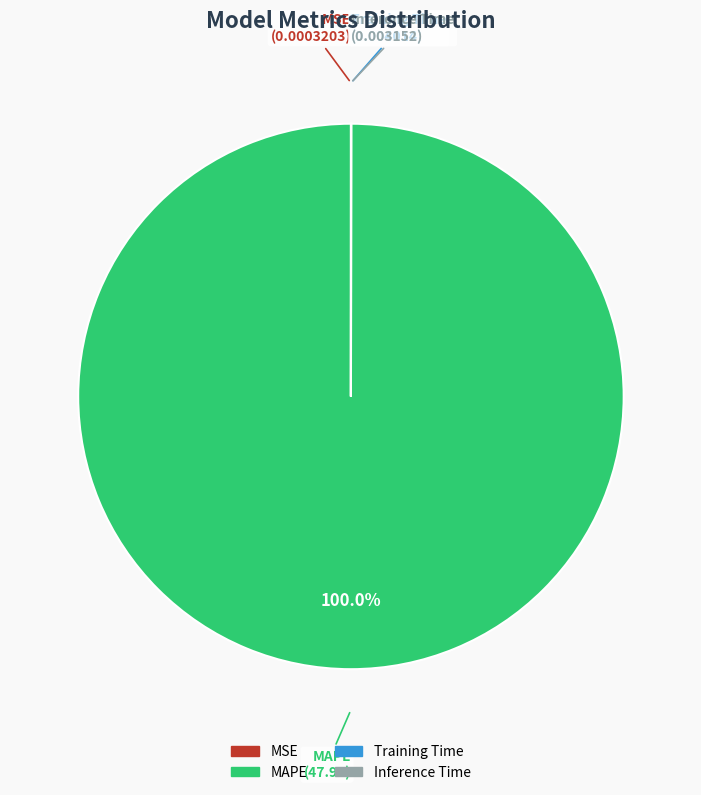

Which slice represents more than half of the pie?

MAPE